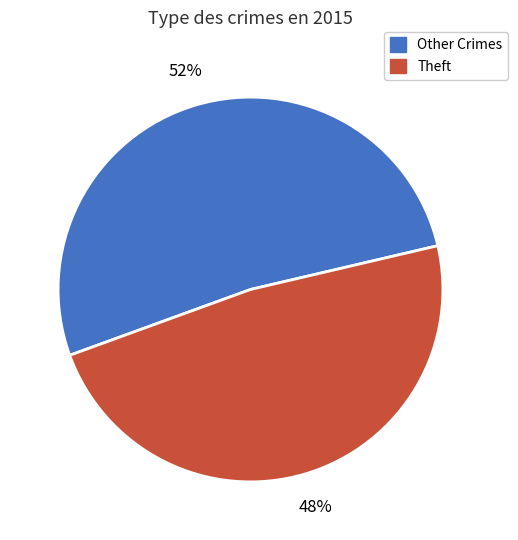

Which slice is the smallest?

Theft